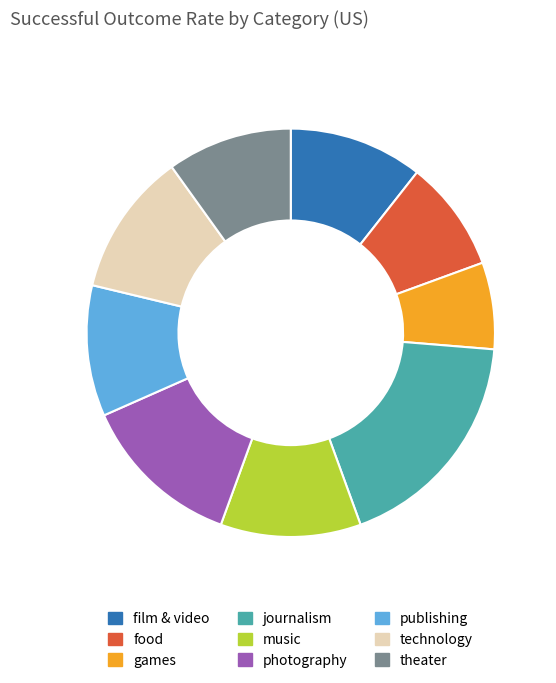

Count the number of slices in the pie.

9